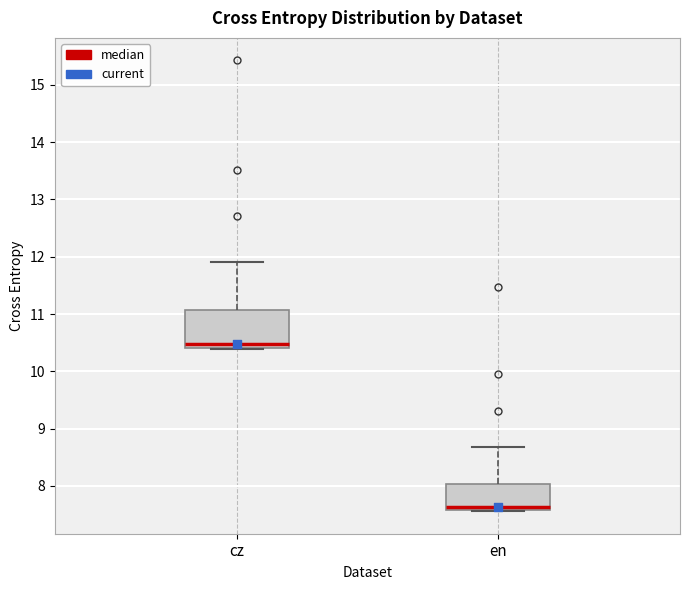

Which box's median line is the lowest?

en